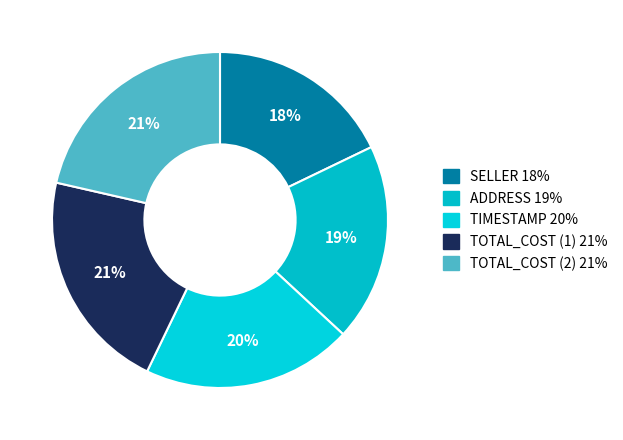

Does any single category account for the majority?

No